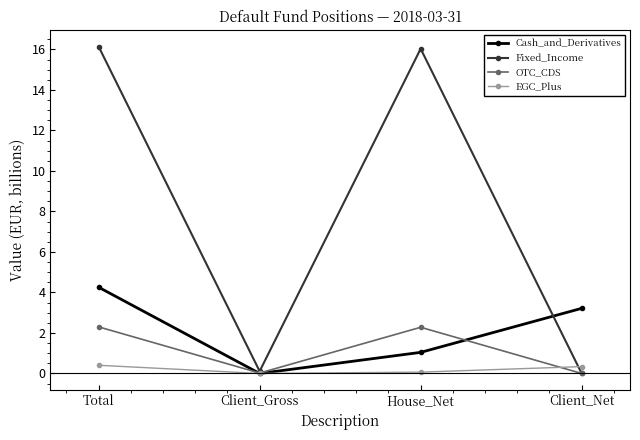

What is the value of the OTC_CDS point at the 3rd from the left?

2.3